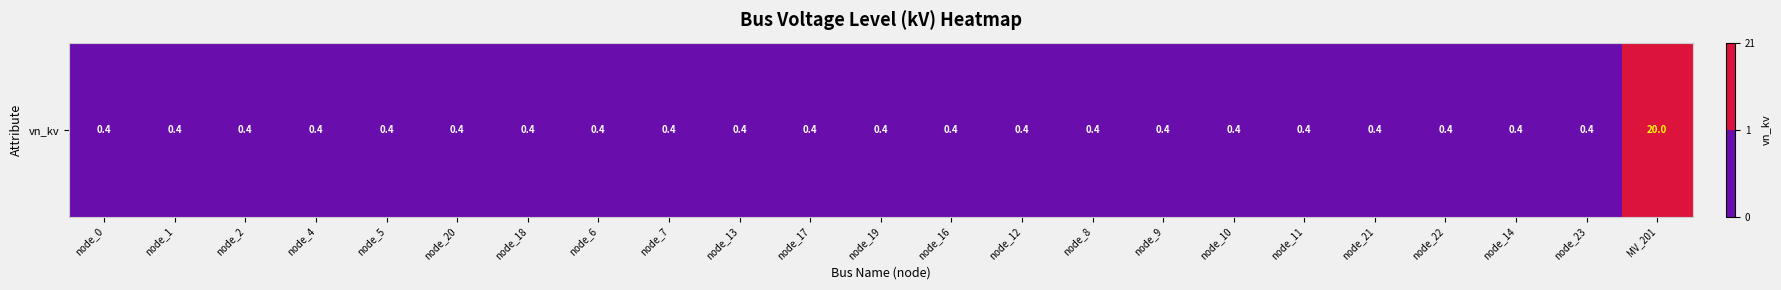

List the labels in order of value, largest first.

MV_201, node_0, node_1, node_2, node_4, node_5, node_20, node_18, node_6, node_7, node_13, node_17, node_19, node_16, node_12, node_8, node_9, node_10, node_11, node_21, node_22, node_14, node_23